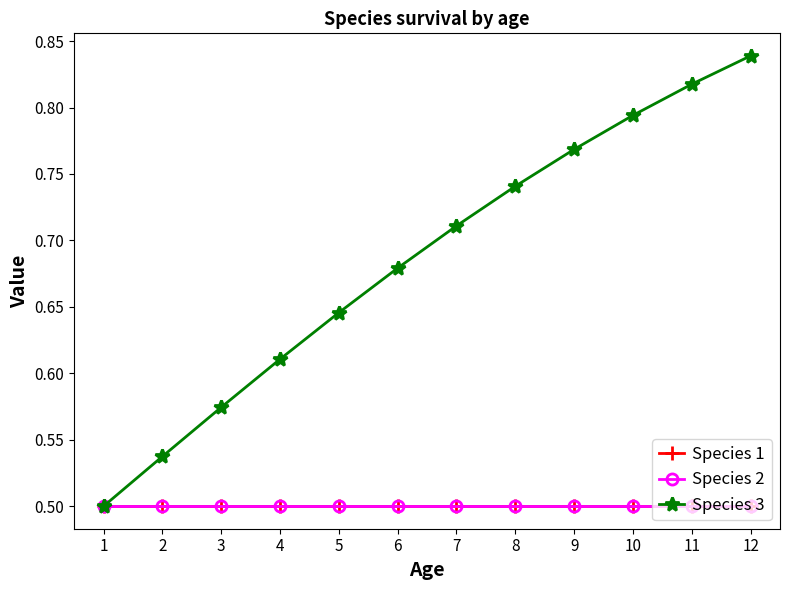

Which series changed the most between 4 and 12?

Species 3